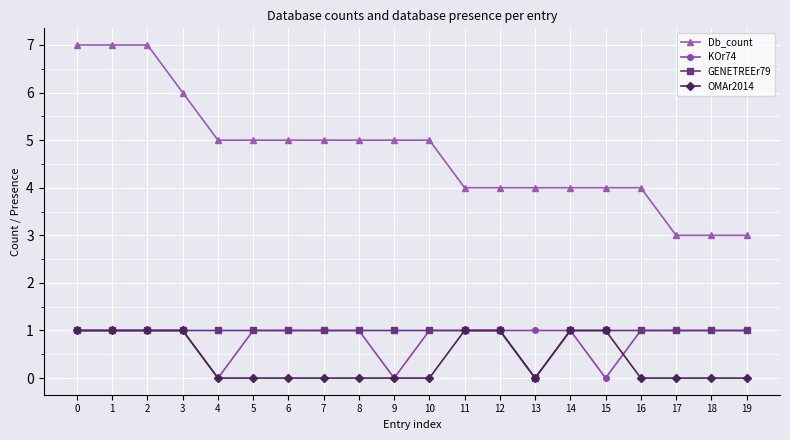

True or false: OMAr2014 and Db_count cross at least once.

False